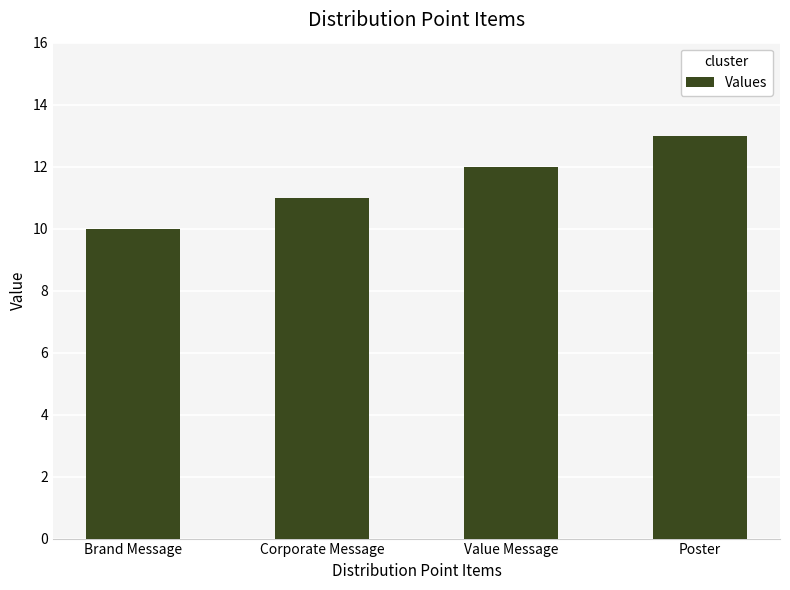

What is the change in value from Corporate Message to Poster?

+2